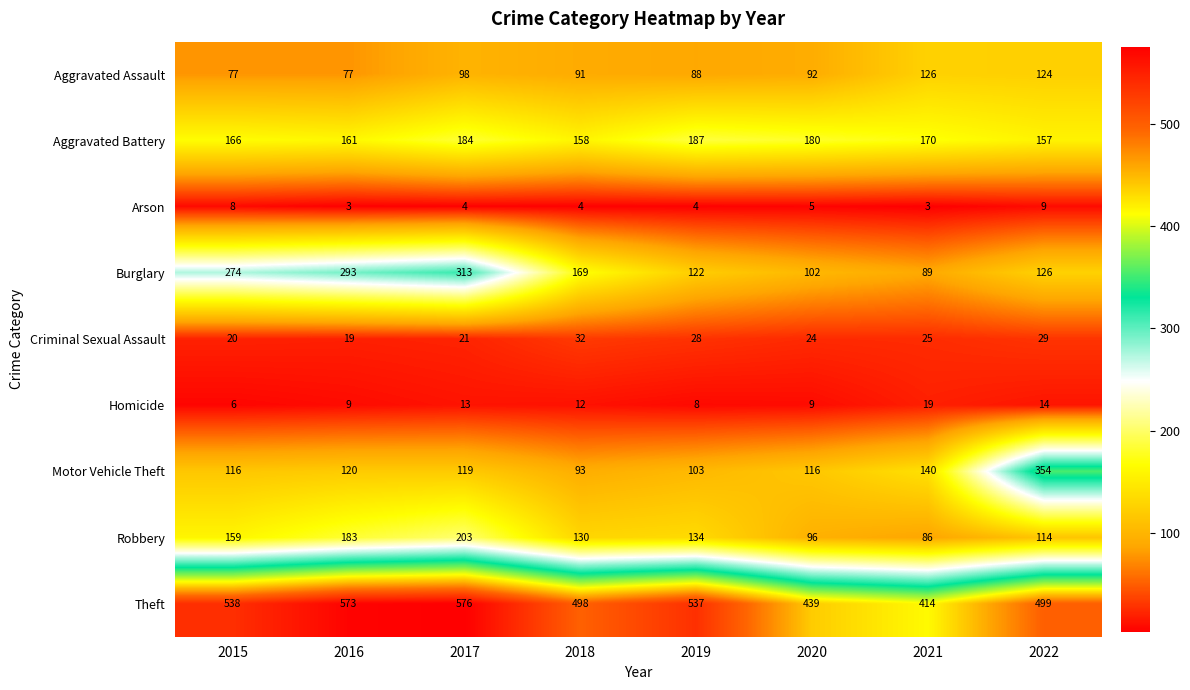

At how many categories does at least one series exceed 24?

8